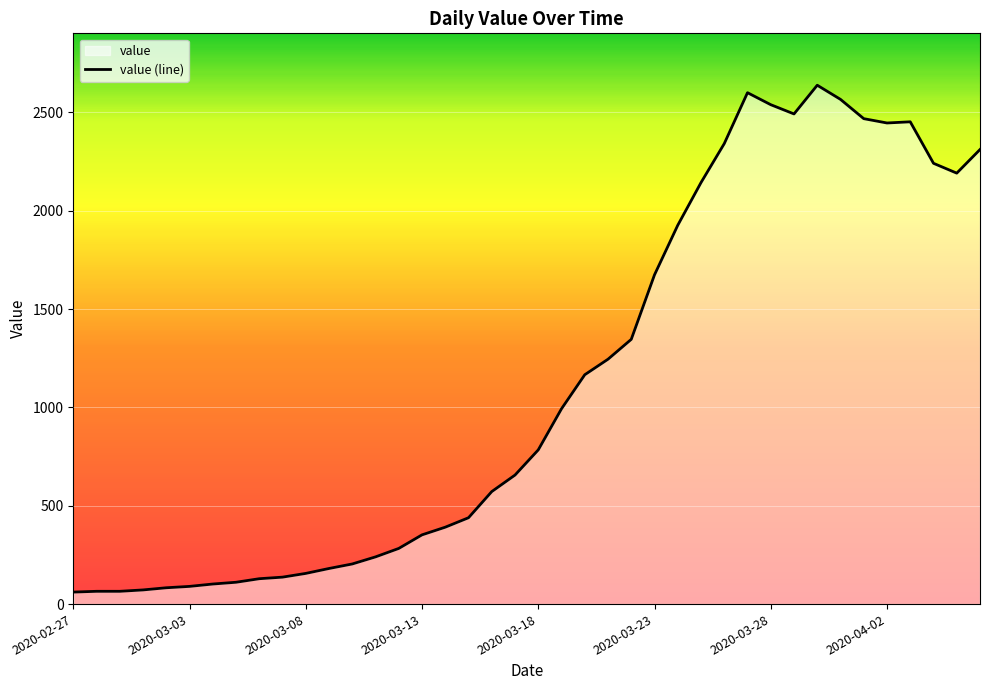

What is the greatest value displayed?

2638